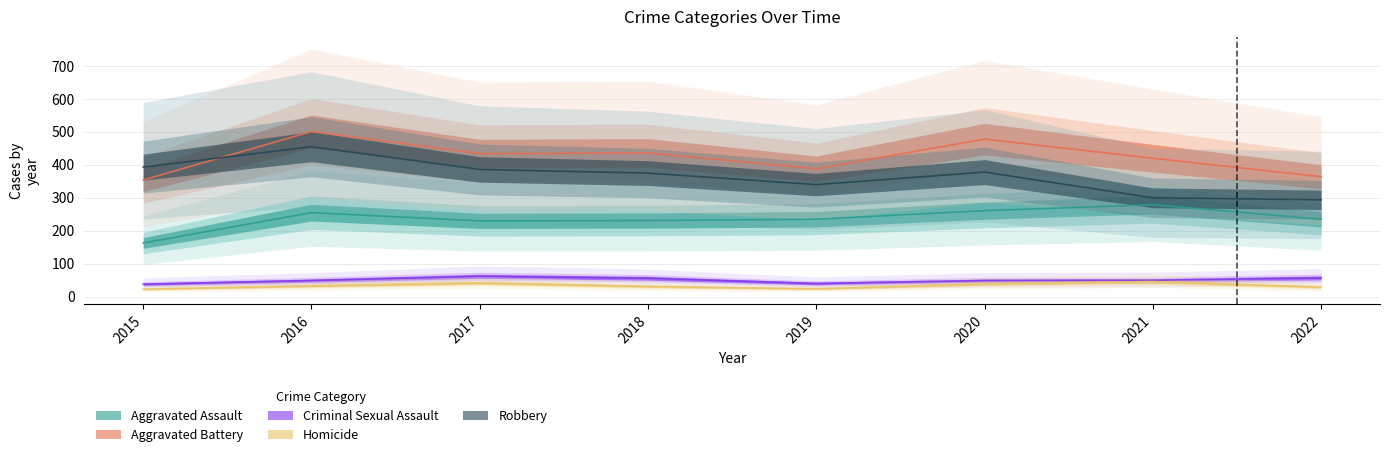

Which category has the highest value in the Homicide series?

2021